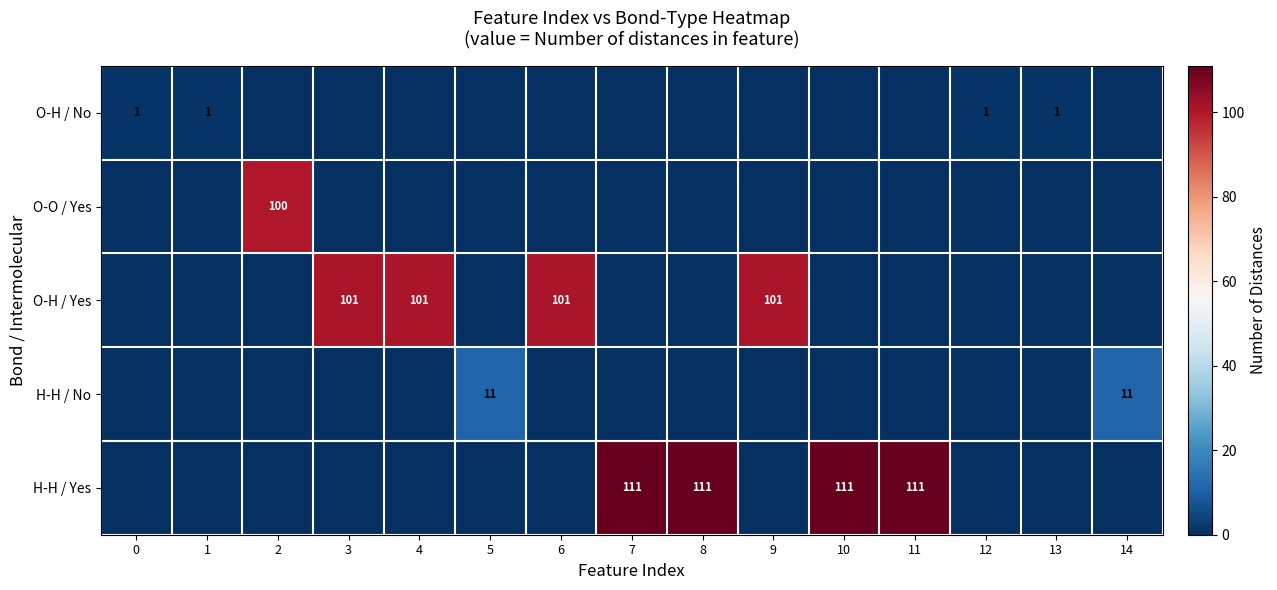

The H-H / Yes series shows 111 at 8. True or false?

True